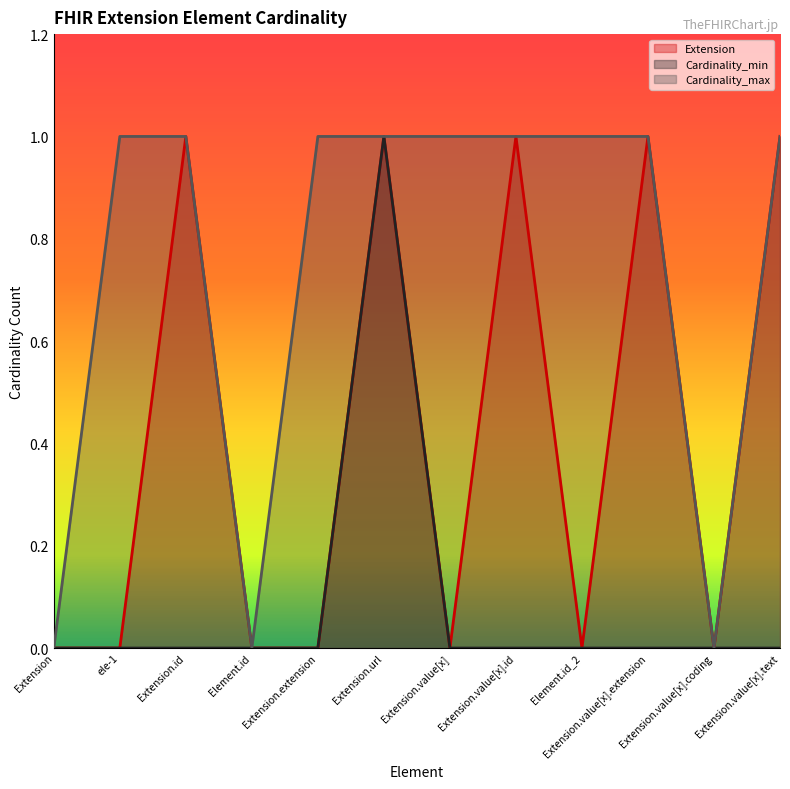

Does the chart display data point markers on the line(s)?

No